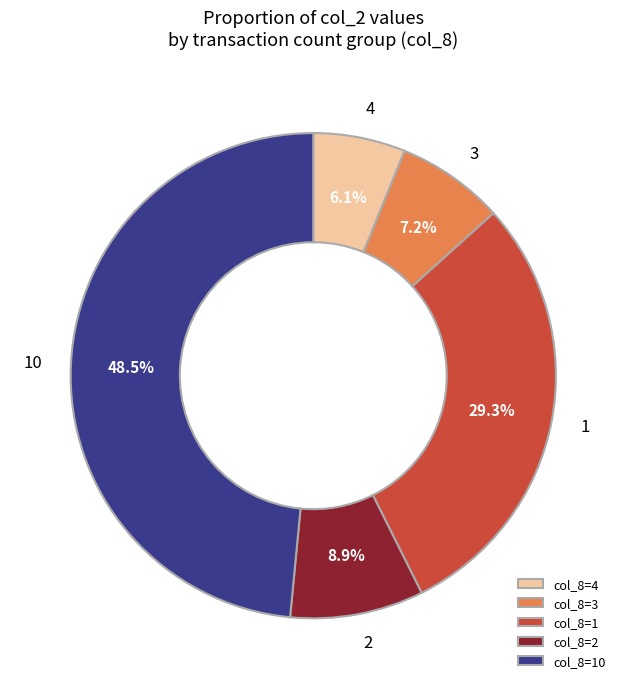

Do 10 and 2 together represent more than half of the pie?

Yes